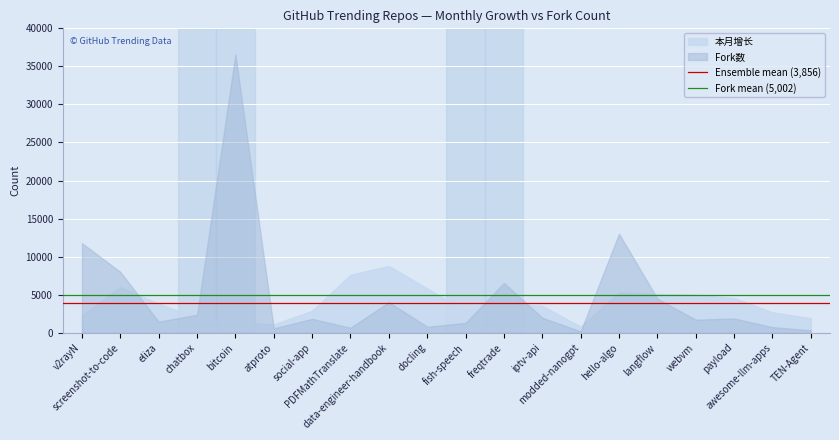

Rank the series by their maximum value, from lowest to highest.

本月增长, Fork数